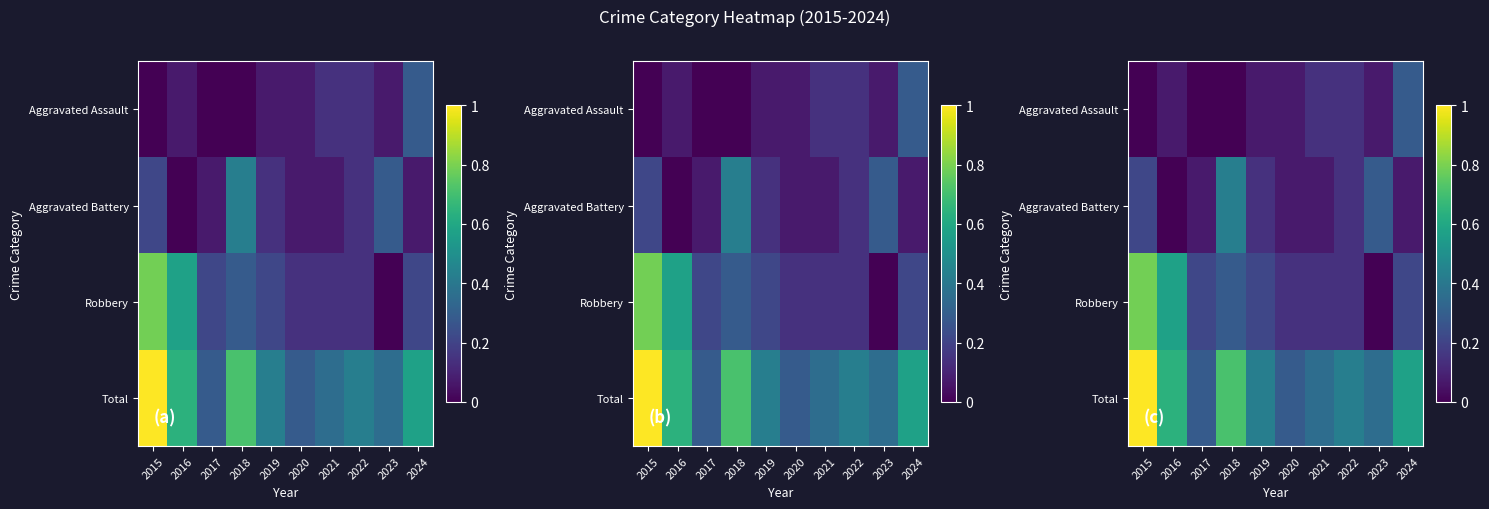

What is the difference between the second highest and second lowest values in the Total series?

0.4